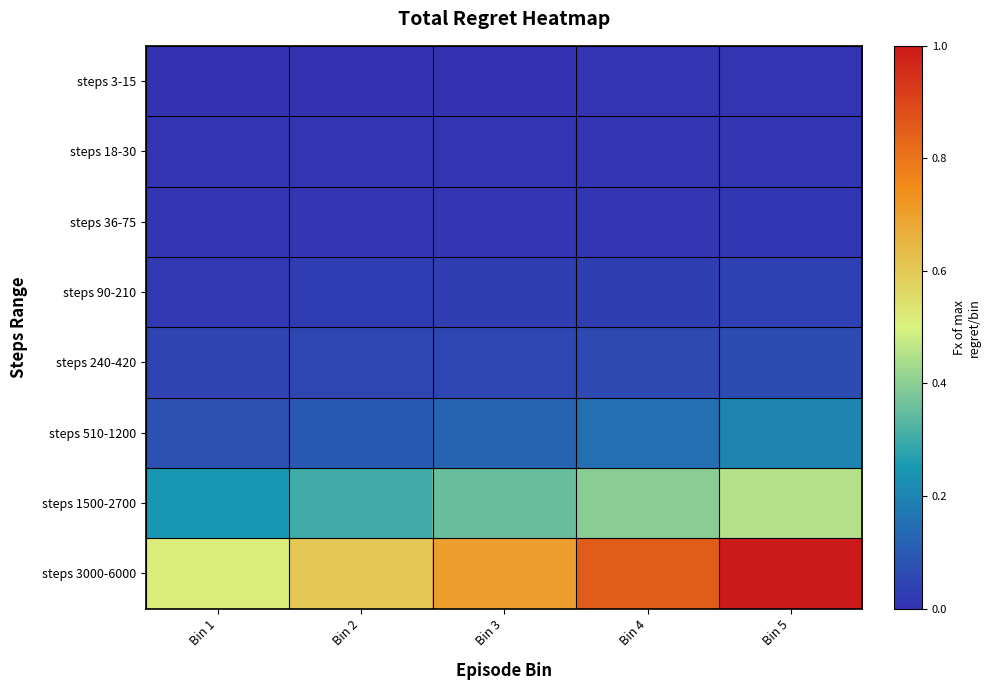

At how many categories does at least one series exceed 0?

5